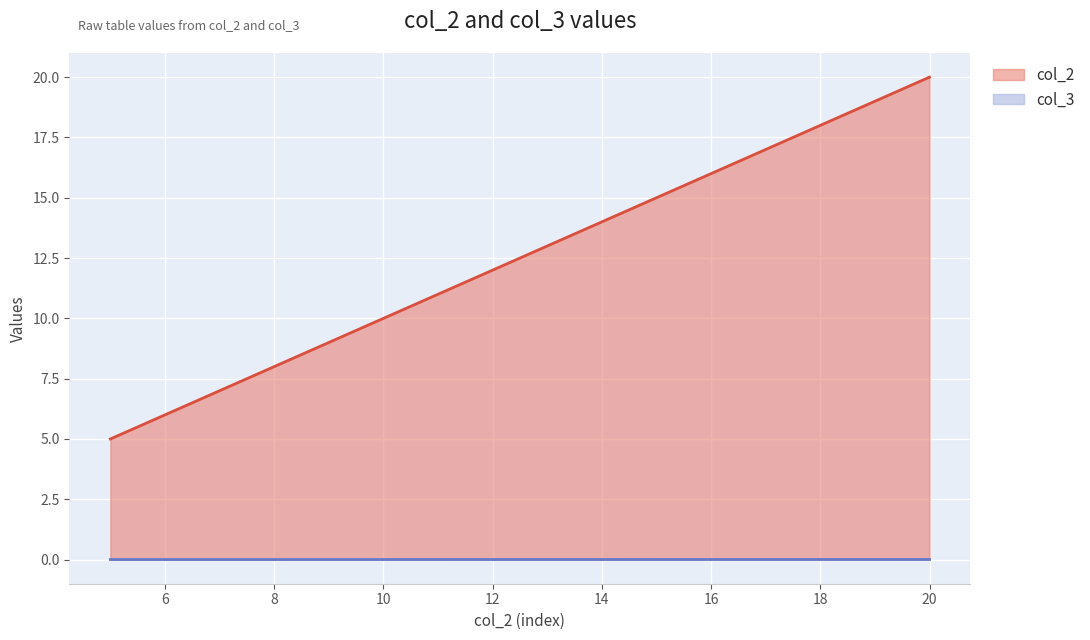

At how many categories does at least one series exceed 9?

2